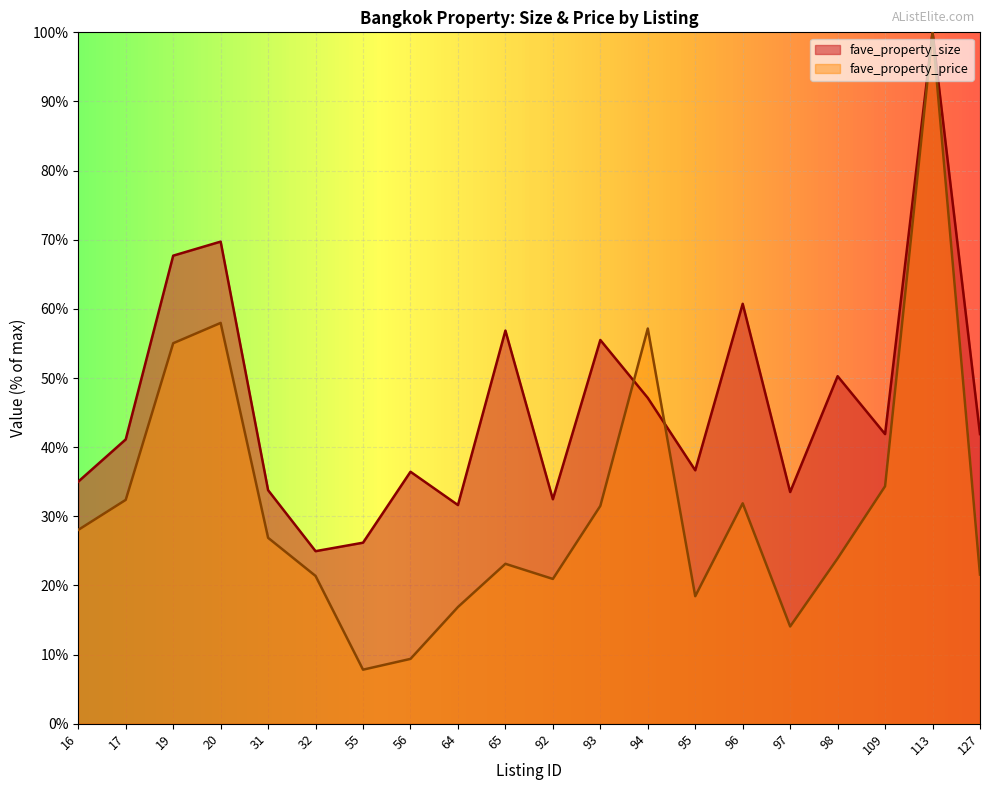

Is the value of fave_property_size at 64 greater than the value of fave_property_price at 92?

Yes